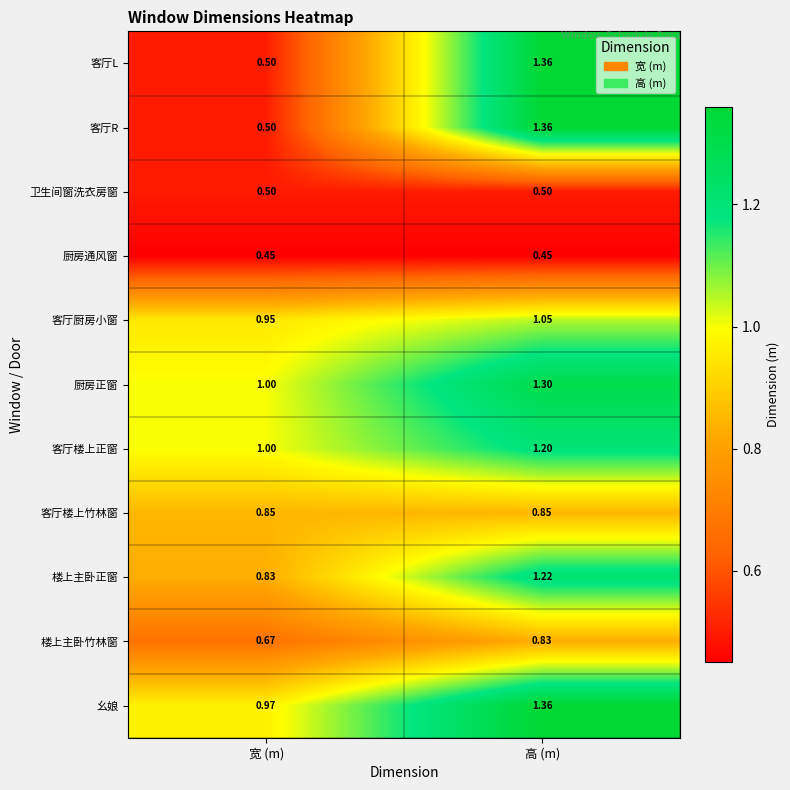

At which category is the sum across all series the highest?

高 (m)